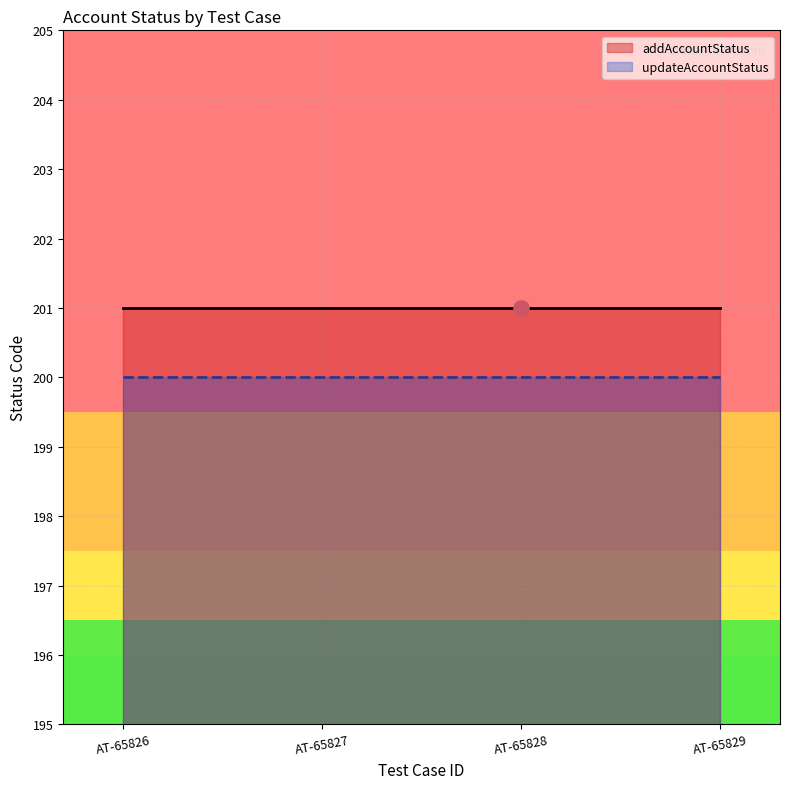

Which series has the widest spread of Y values?

addAccountStatus